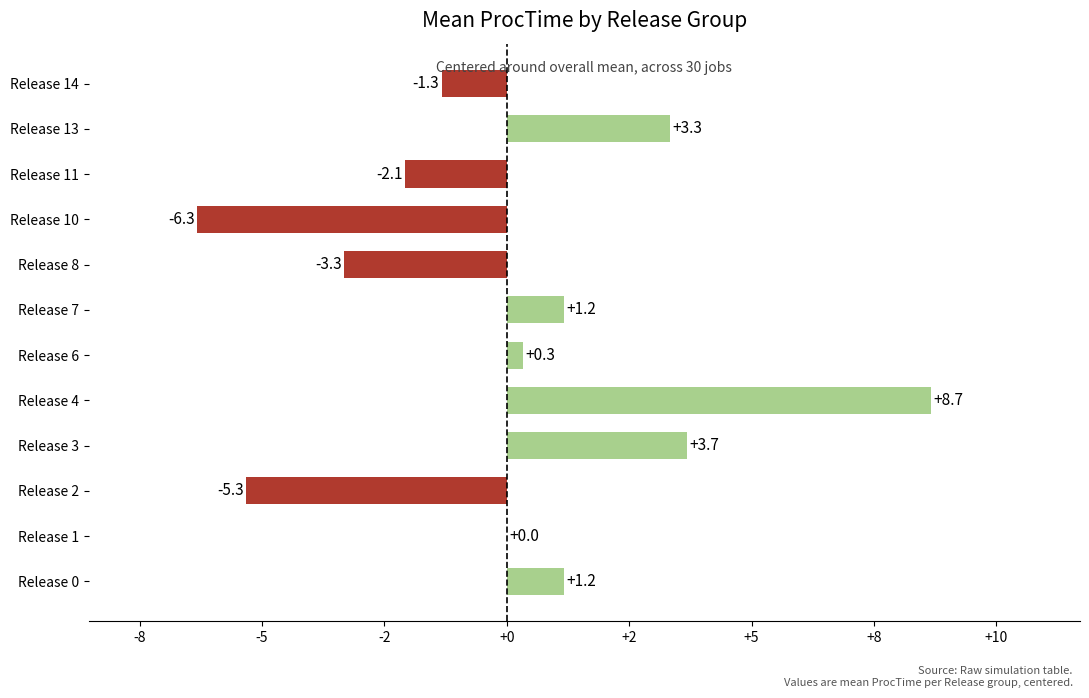

How many bars are there in total?

12